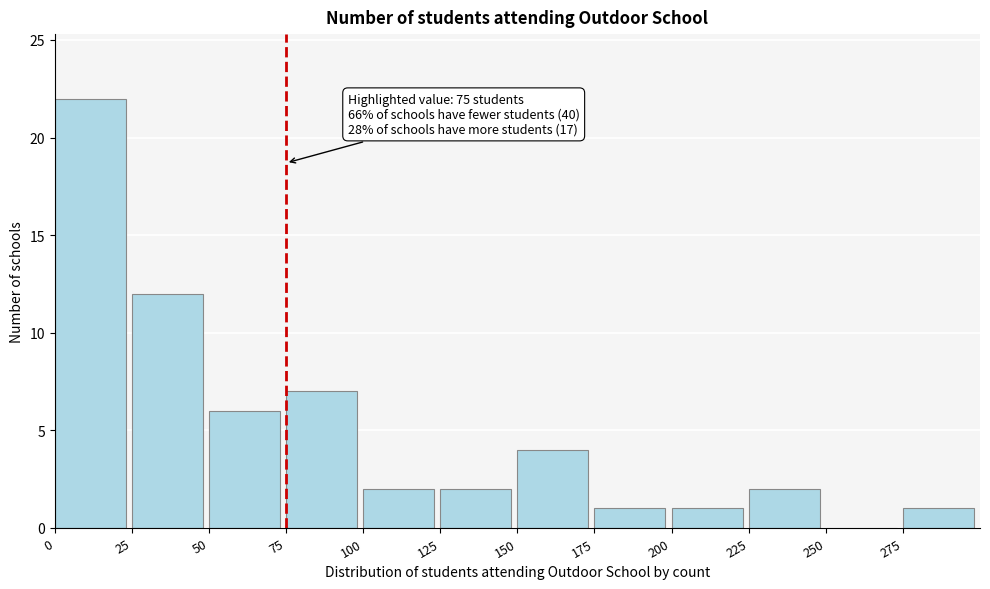

Over which range of the x-axis is the bar tallest?

0 to 25